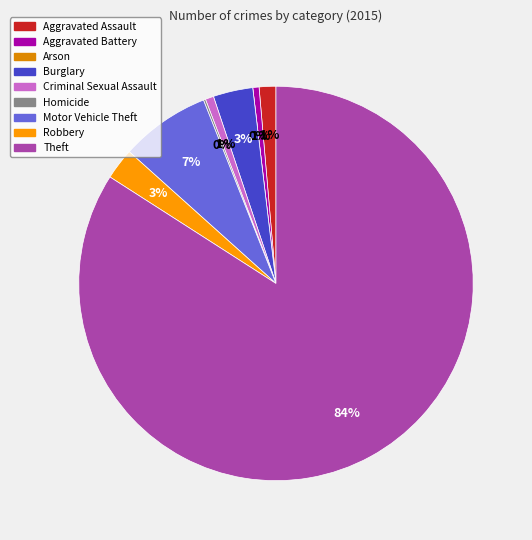

Is it true that Criminal Sexual Assault is 7% of the pie?

False